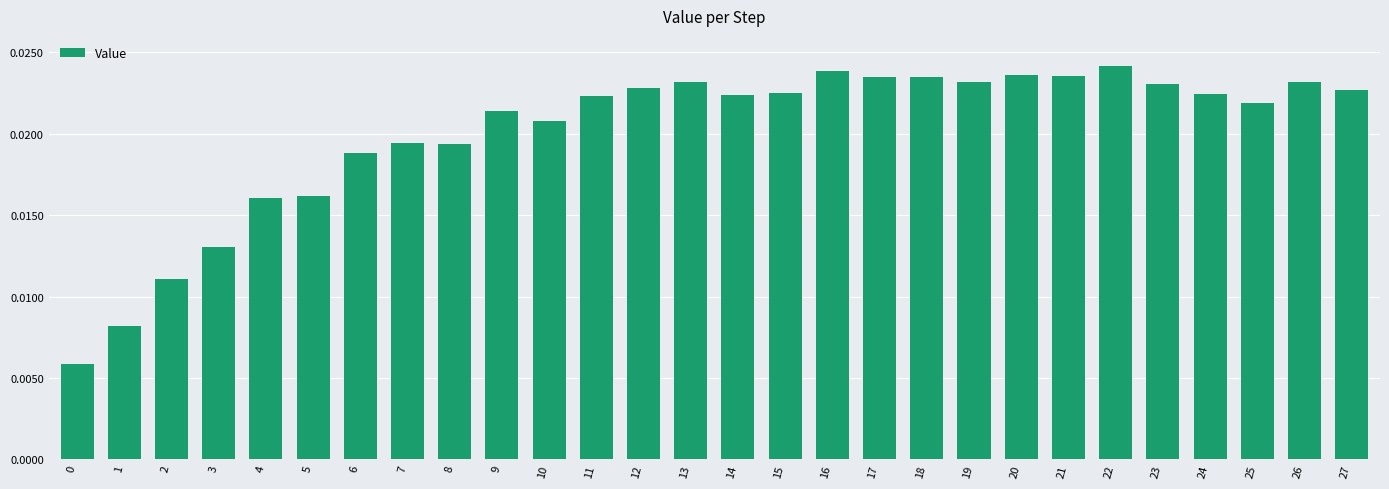

Count the values in the range 0 to 1.

28